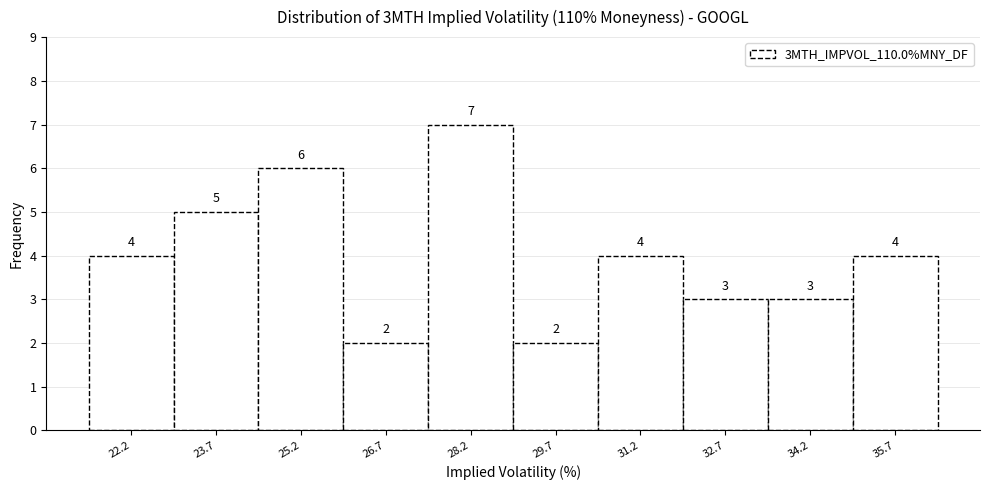

Reading left to right, extract all data points from this chart.

4	5	6	2	7	2	4	3	3	4